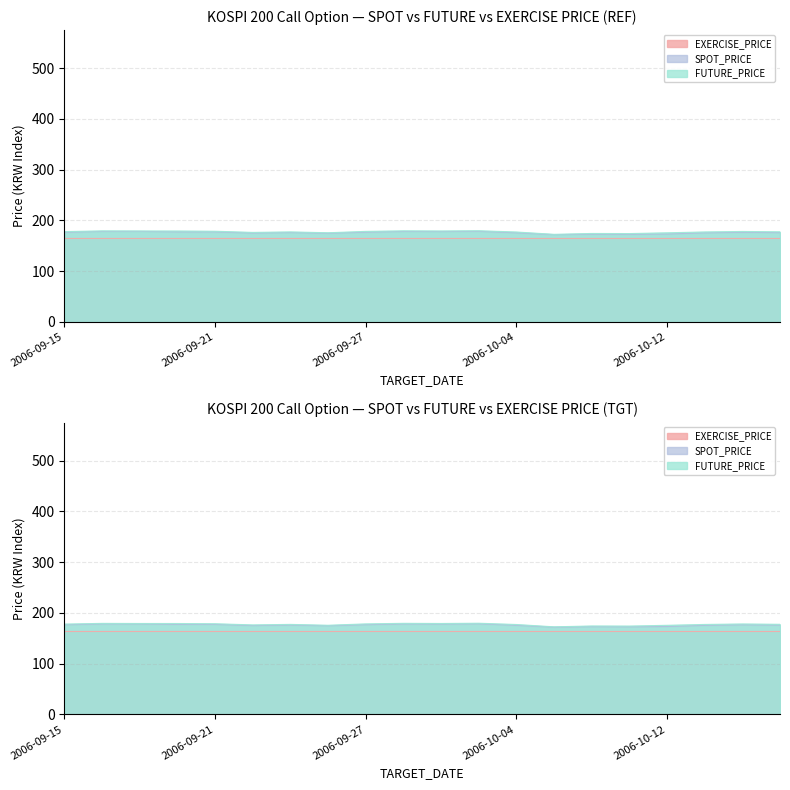

What is the difference between the second highest and minimum values in the FUTURE_PRICE series?

6.9